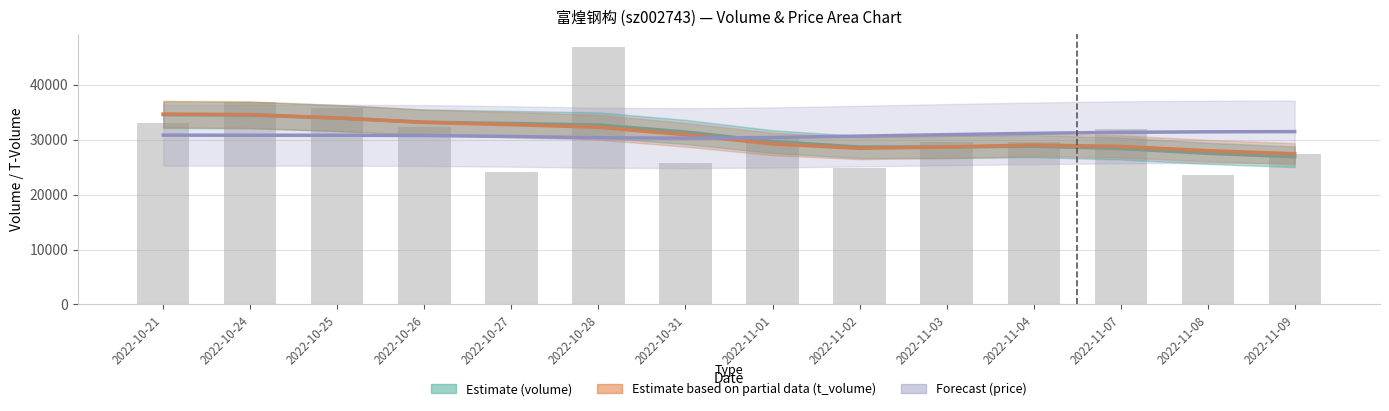

What is the label of the 9th bar from the left?

2022-11-02